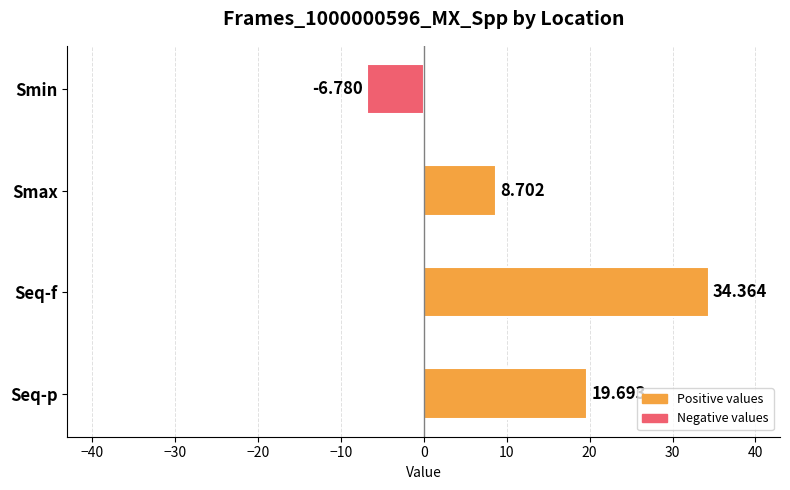

Between Smax and Smin, which is larger?

Smax